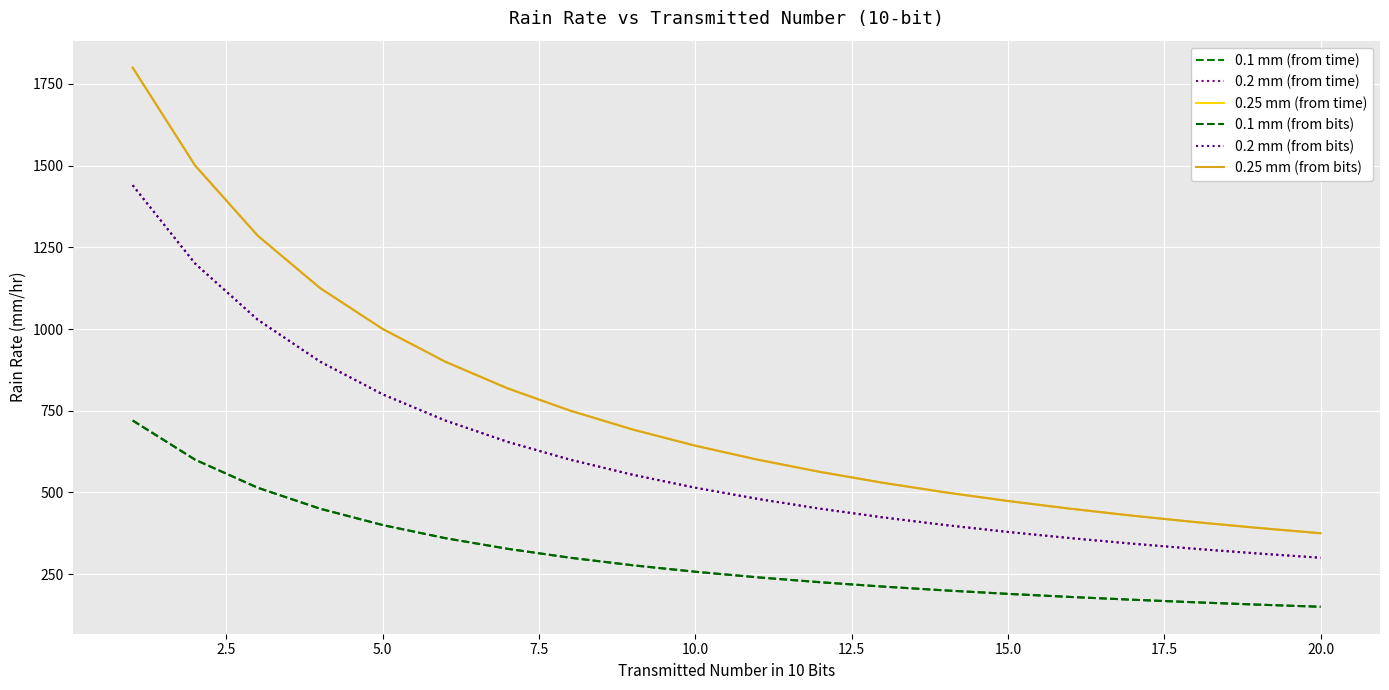

Is this an area chart (filled region under the line)?

No